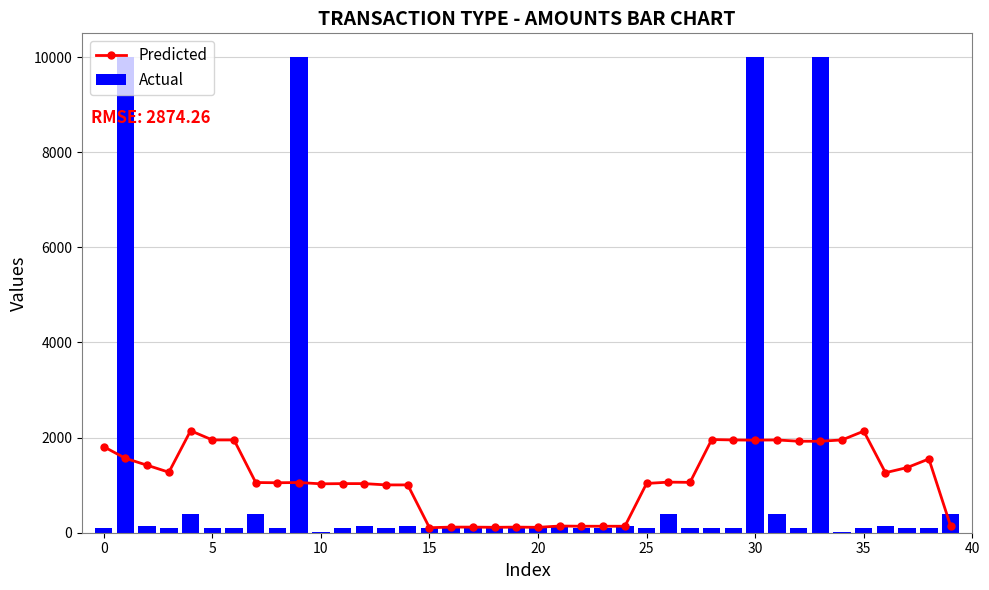

What is the difference between the Actual values at 28 and 36?

50.0